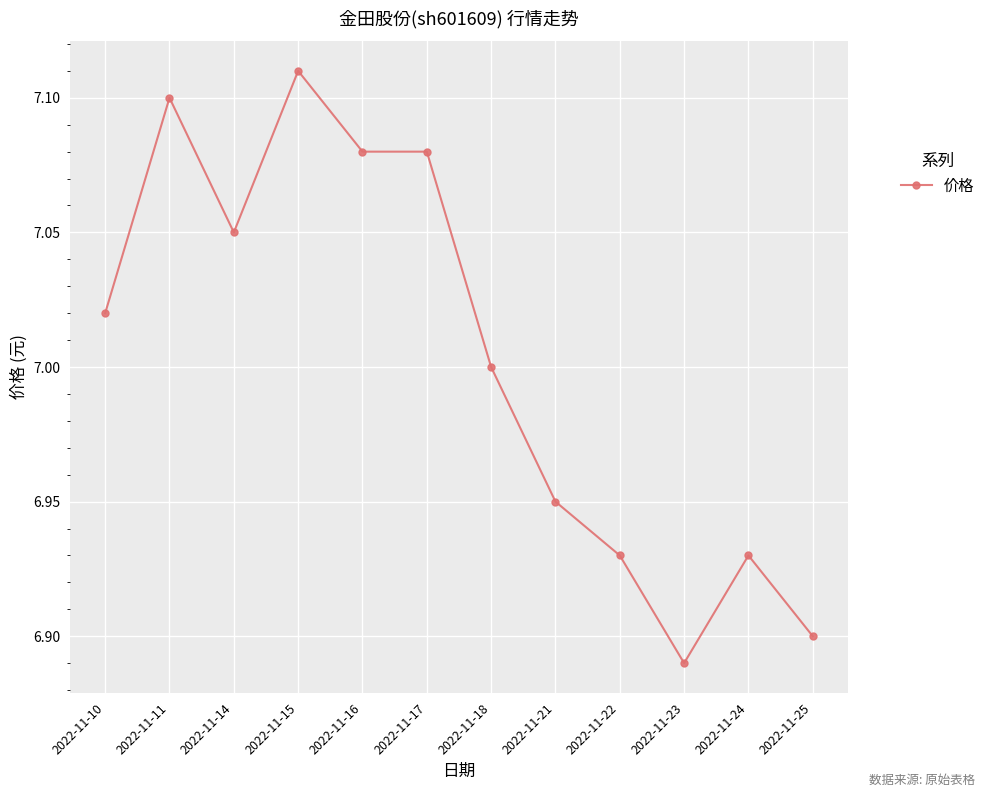

The value at 2022-11-24 is 6.9. True or false?

True